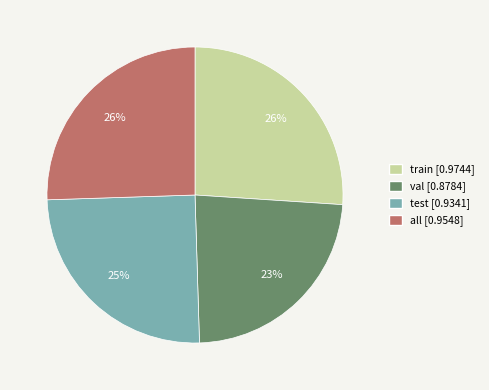

To the nearest percent, what percentage of the pie is test?

25%